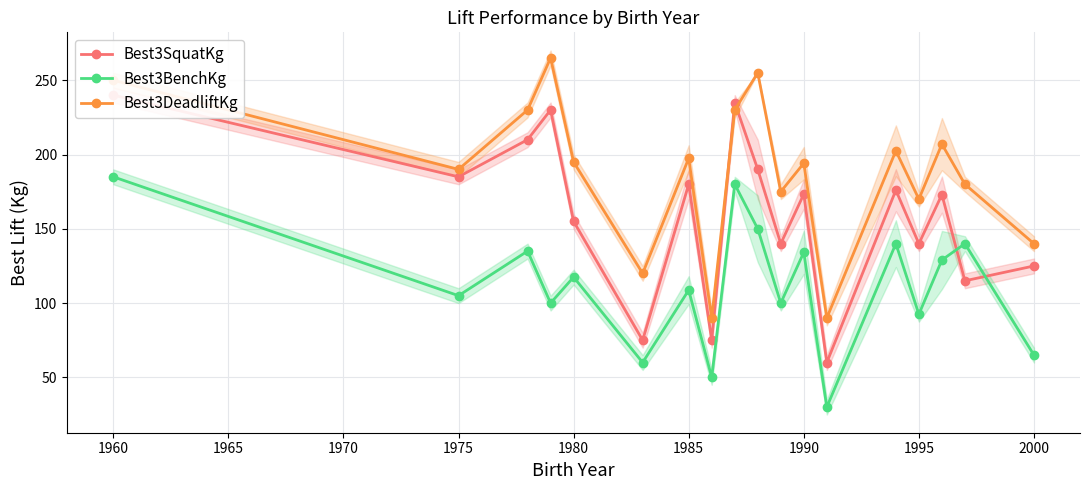

Rank the series by their average value, from lowest to highest.

Best3BenchKg, Best3SquatKg, Best3DeadliftKg